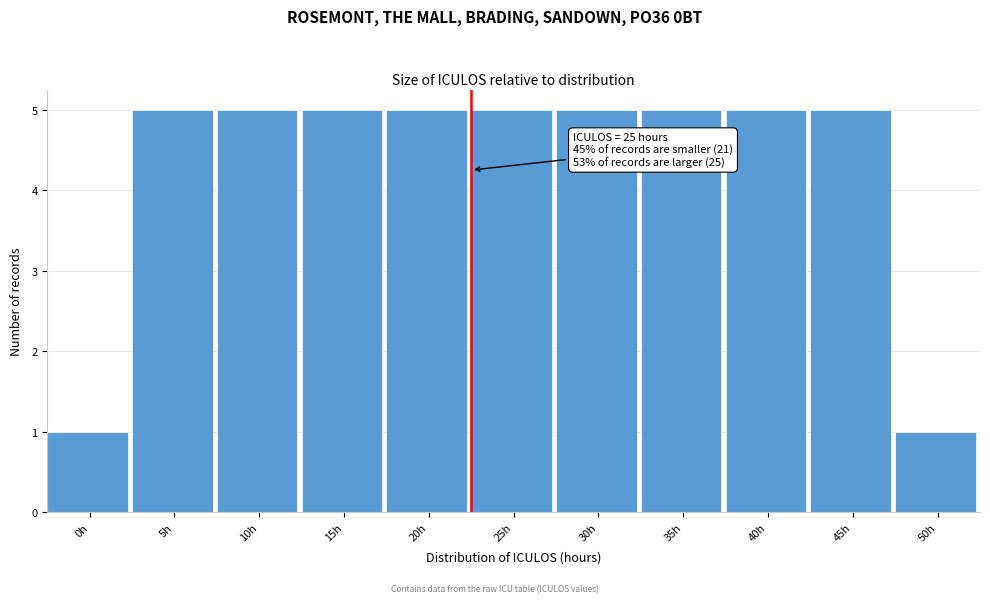

Reading left to right, list all the values displayed in this chart.

0h=1	5h=5	10h=5	15h=5	20h=5	25h=5	30h=5	35h=5	40h=5	45h=5	50h=1